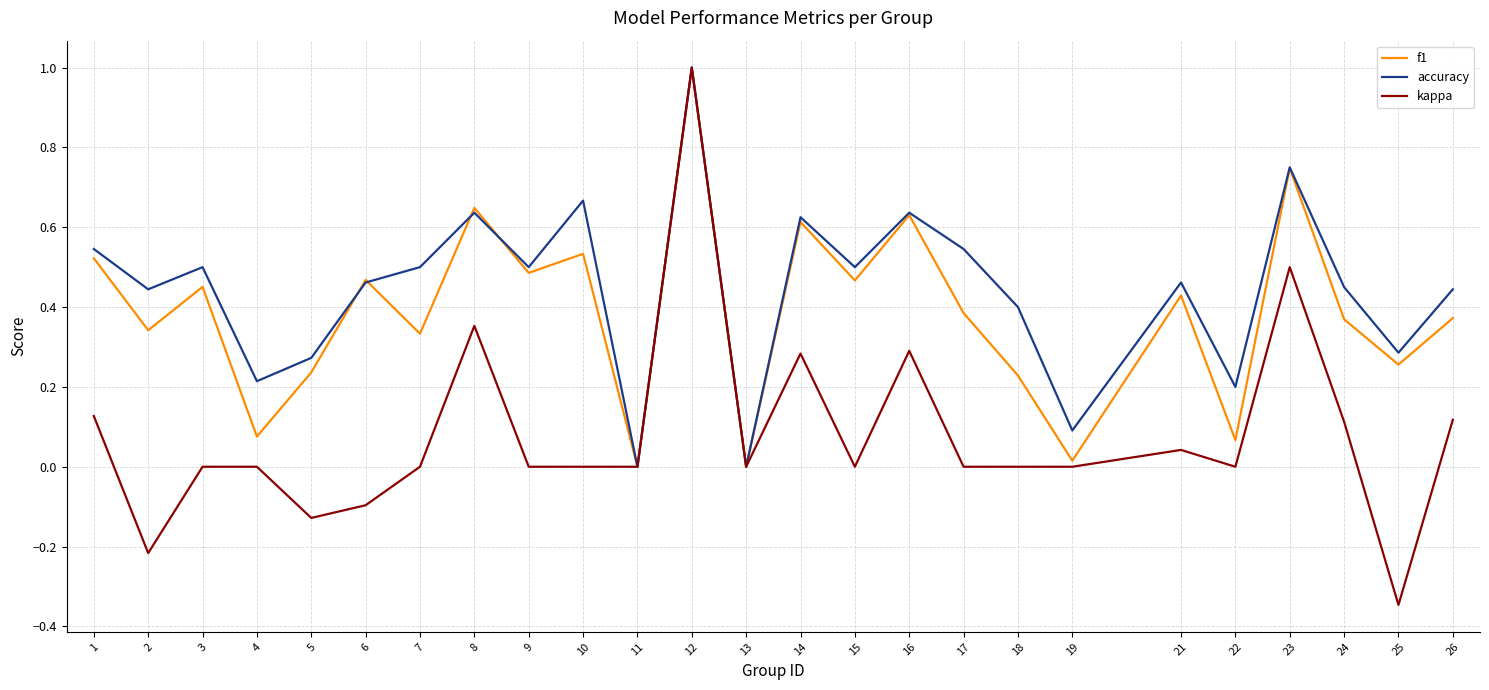

Which series has the largest range (max minus min)?

kappa